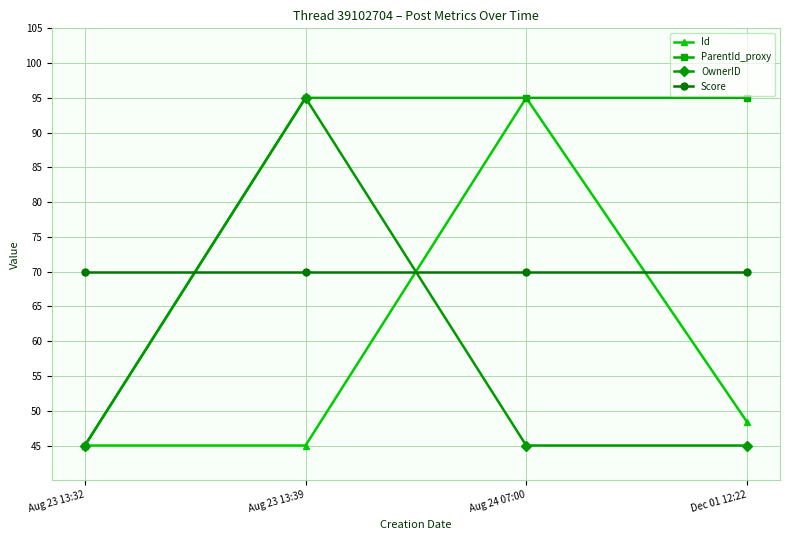

At how many categories does at least one series exceed 47?

4